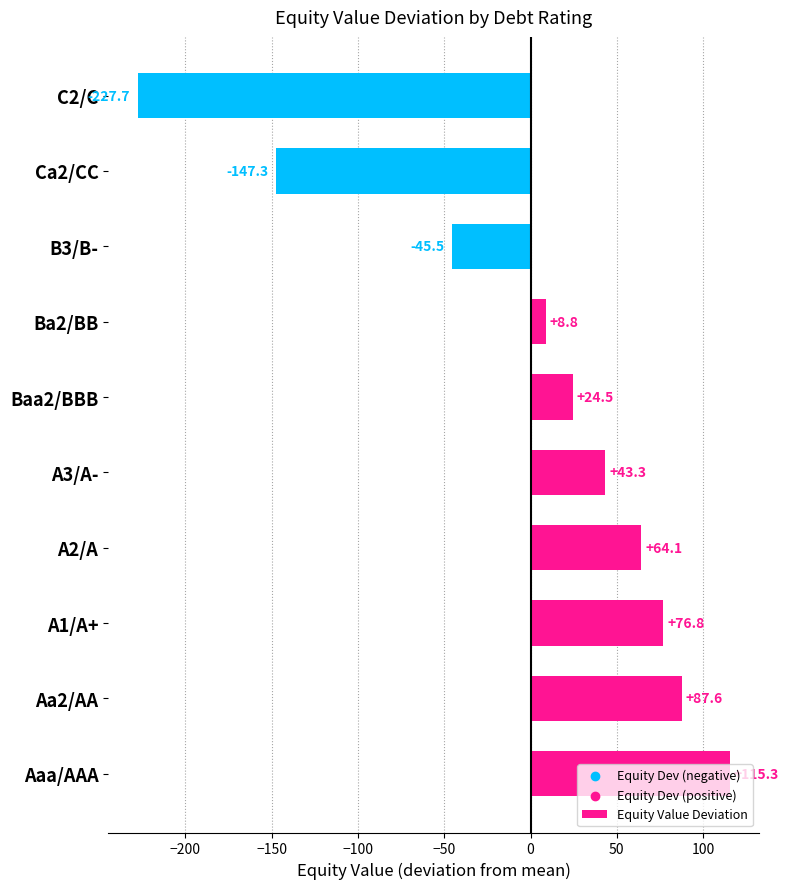

What is the change in value from Aaa/AAA to C2/C?

-343.0